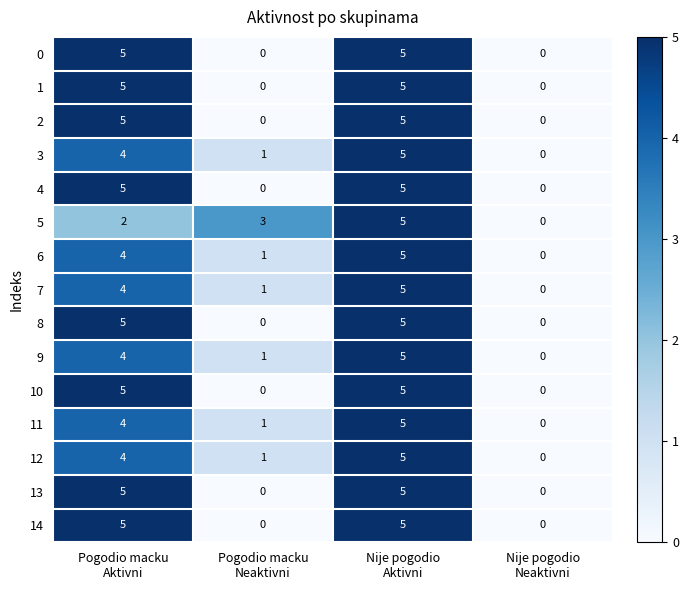

Count the 10 values in the range 0 to 5.

4